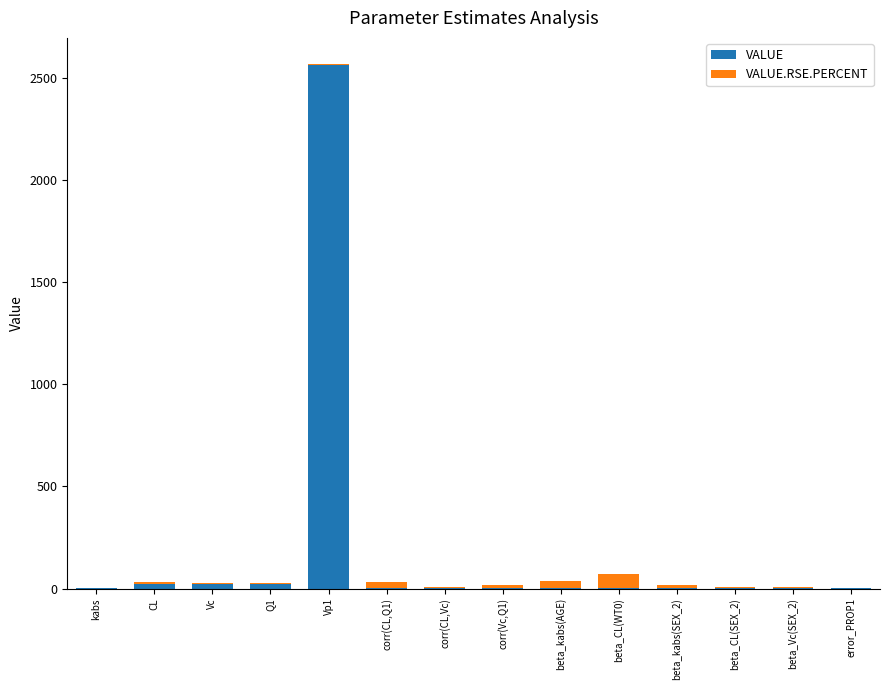

At which label does VALUE reach its peak?

Vp1